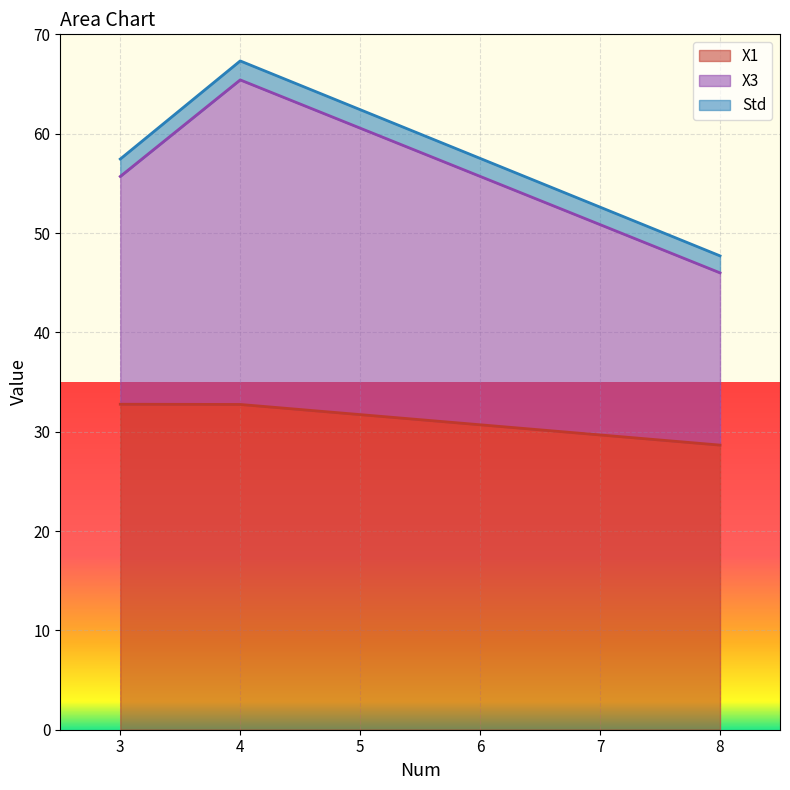

Where does the X1 series first go above 32?

3